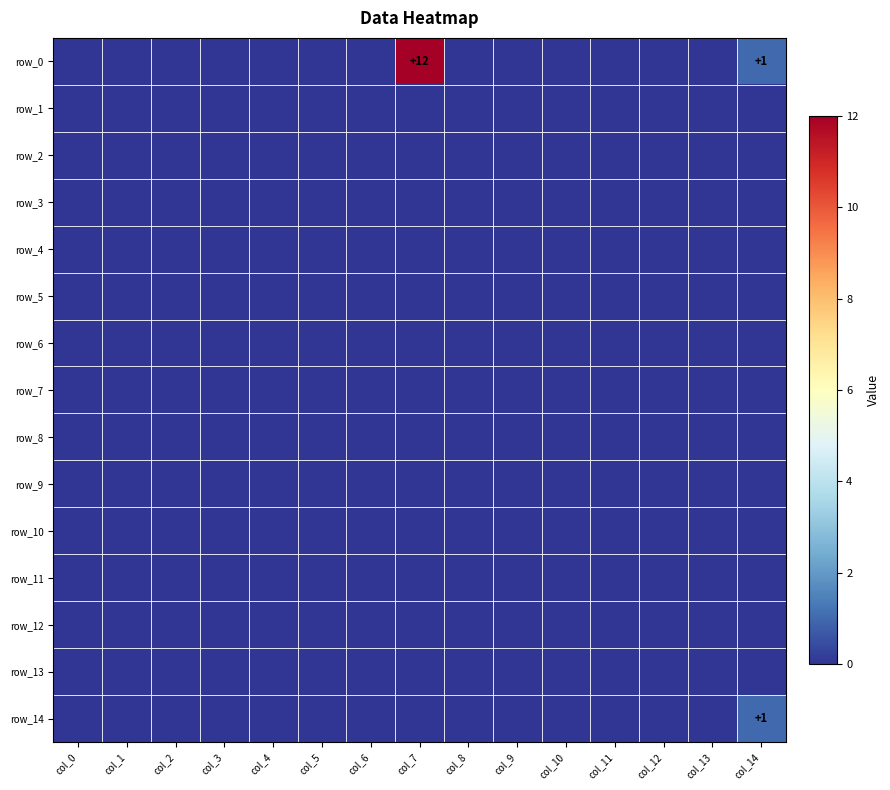

Reading left to right, transcribe all the data shown in this chart.

row_0: 0	0	0	0	0	0	0	12	0	0	0	0	0	0	1
row_1: 0	0	0	0	0	0	0	0	0	0	0	0	0	0	0
row_2: 0	0	0	0	0	0	0	0	0	0	0	0	0	0	0
row_3: 0	0	0	0	0	0	0	0	0	0	0	0	0	0	0
row_4: 0	0	0	0	0	0	0	0	0	0	0	0	0	0	0
row_5: 0	0	0	0	0	0	0	0	0	0	0	0	0	0	0
row_6: 0	0	0	0	0	0	0	0	0	0	0	0	0	0	0
row_7: 0	0	0	0	0	0	0	0	0	0	0	0	0	0	0
row_8: 0	0	0	0	0	0	0	0	0	0	0	0	0	0	0
row_9: 0	0	0	0	0	0	0	0	0	0	0	0	0	0	0
row_10: 0	0	0	0	0	0	0	0	0	0	0	0	0	0	0
row_11: 0	0	0	0	0	0	0	0	0	0	0	0	0	0	0
row_12: 0	0	0	0	0	0	0	0	0	0	0	0	0	0	0
row_13: 0	0	0	0	0	0	0	0	0	0	0	0	0	0	0
row_14: 0	0	0	0	0	0	0	0	0	0	0	0	0	0	1